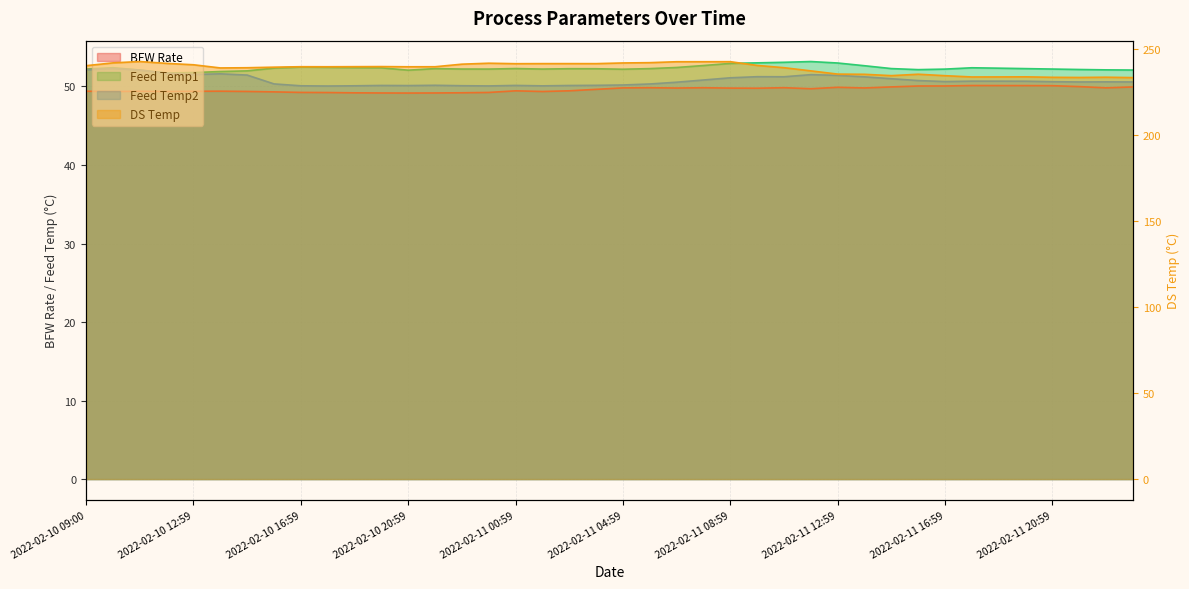

Count the number of data series in this chart.

4